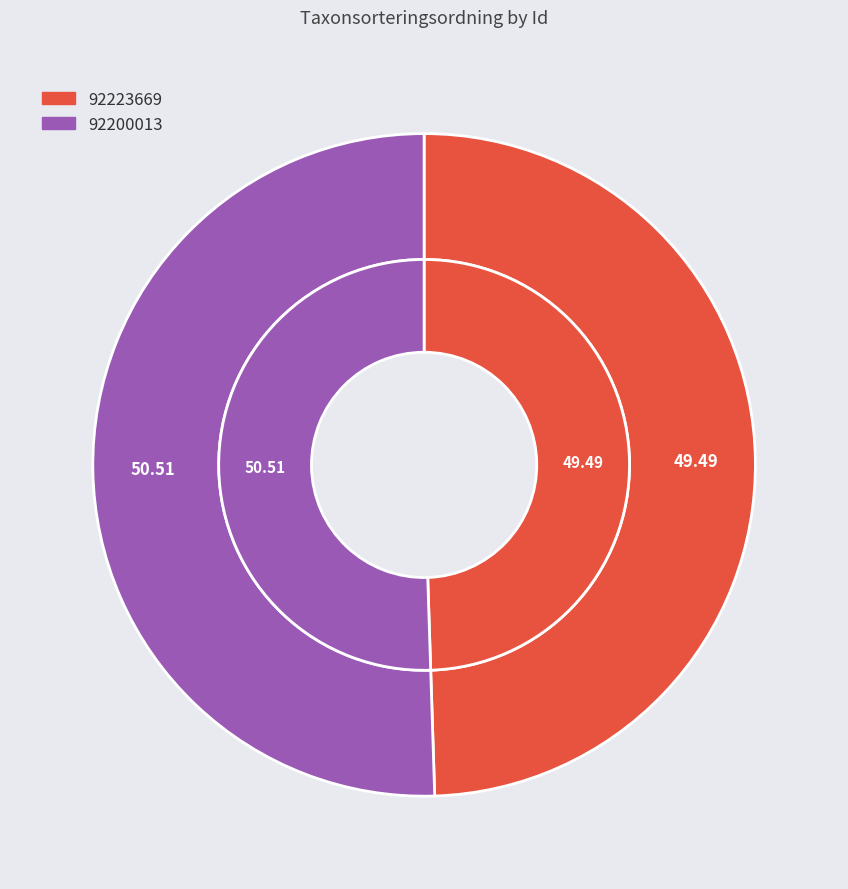

Which has a higher value, 92223669 or 92200013?

92200013